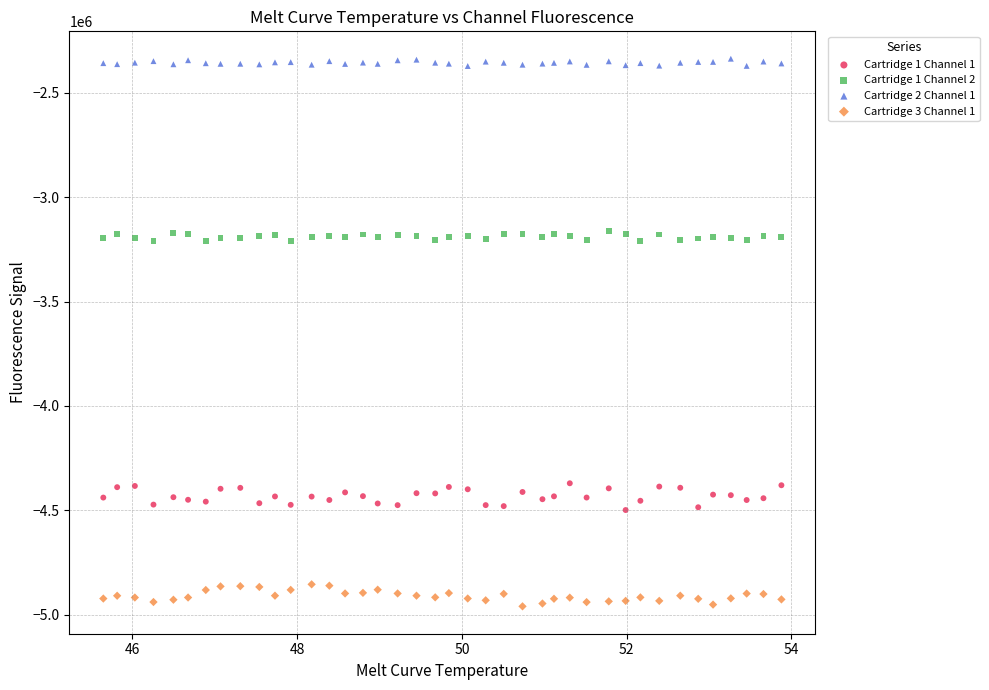

What are all the series names shown in the legend?

Cartridge 1 Channel 1, Cartridge 1 Channel 2, Cartridge 2 Channel 1, Cartridge 3 Channel 1